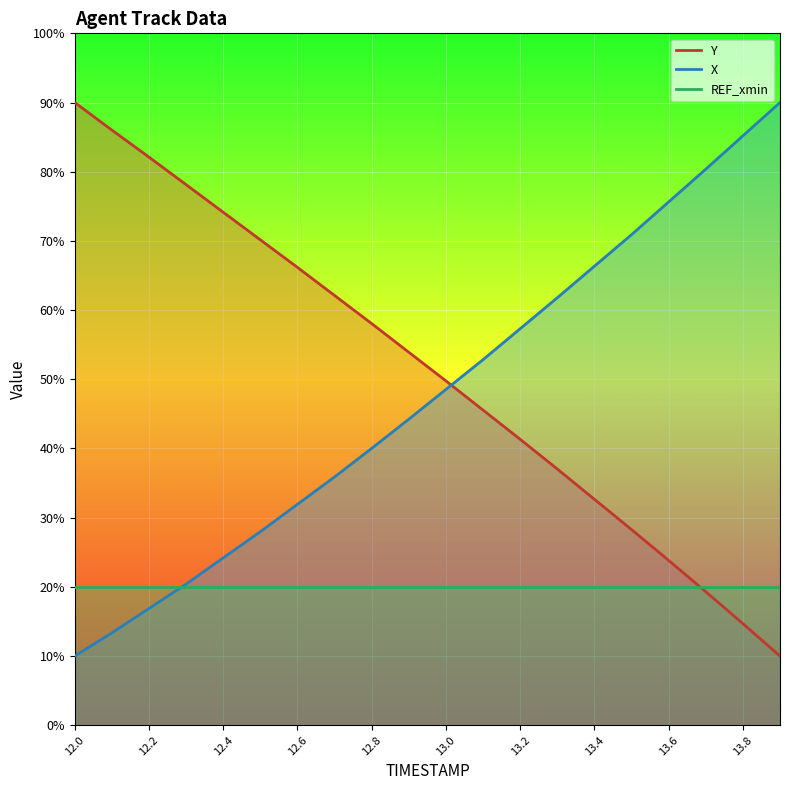

True or false: X has more than 0 points higher than both neighbors.

False